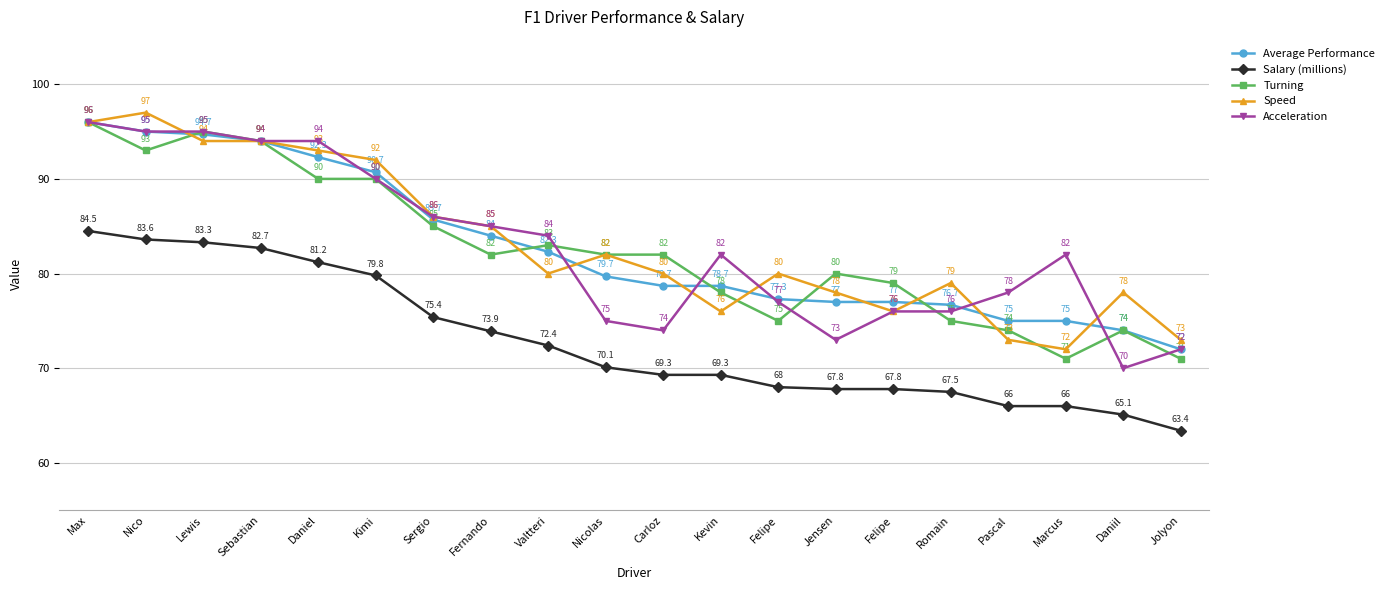

How many data points in Average Performance are above 79?

10